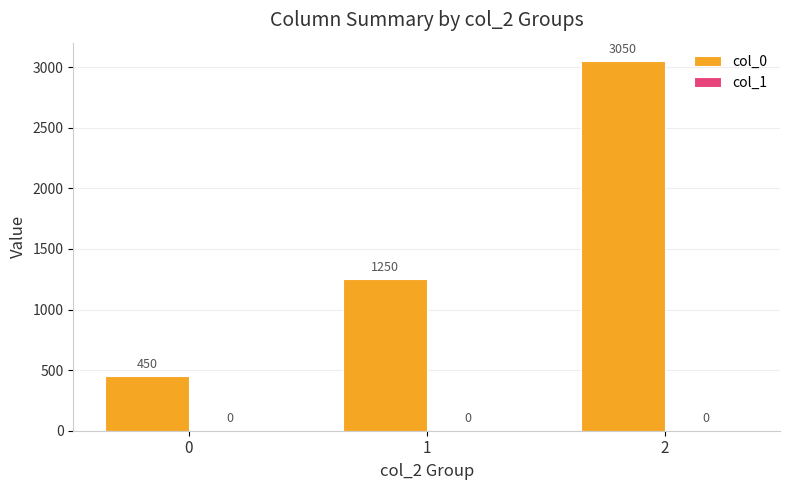

List the labels in order of value, smallest first.

0, 1, 2